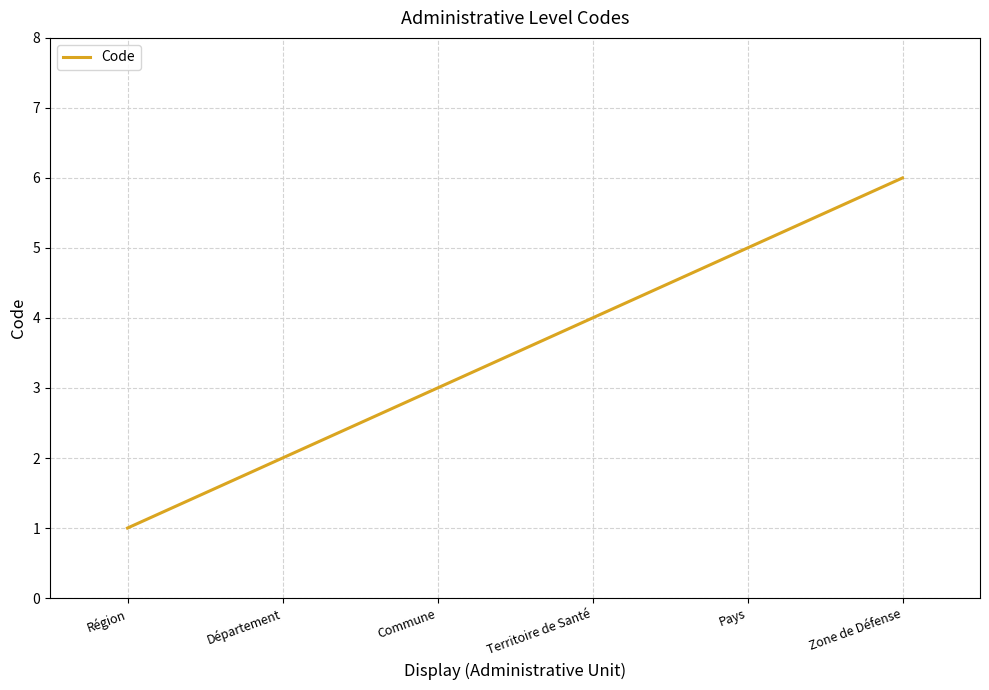

Read the value at Commune.

3